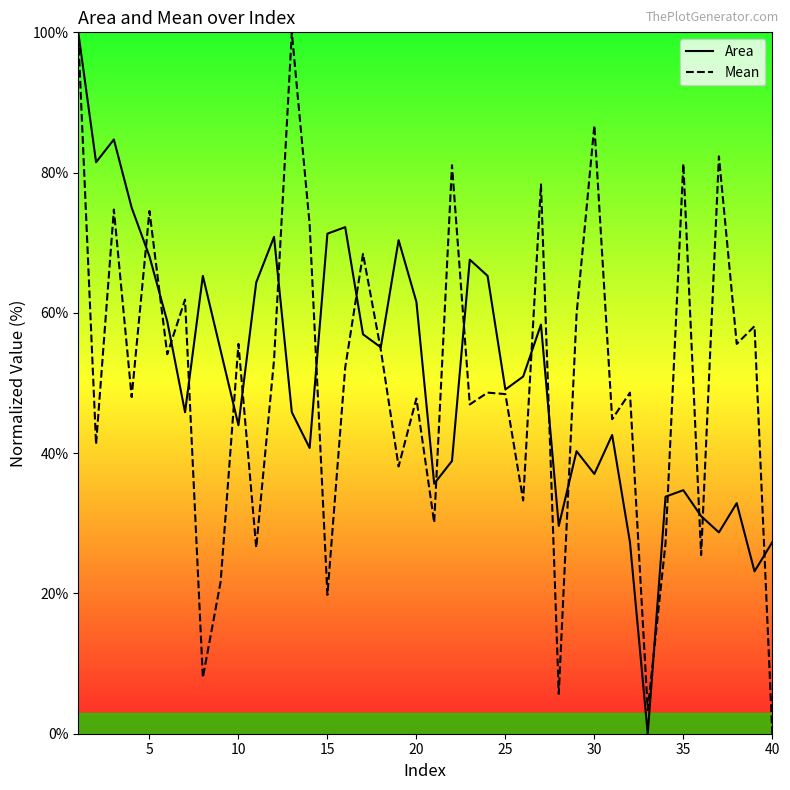

Which series has the widest spread of values?

Area